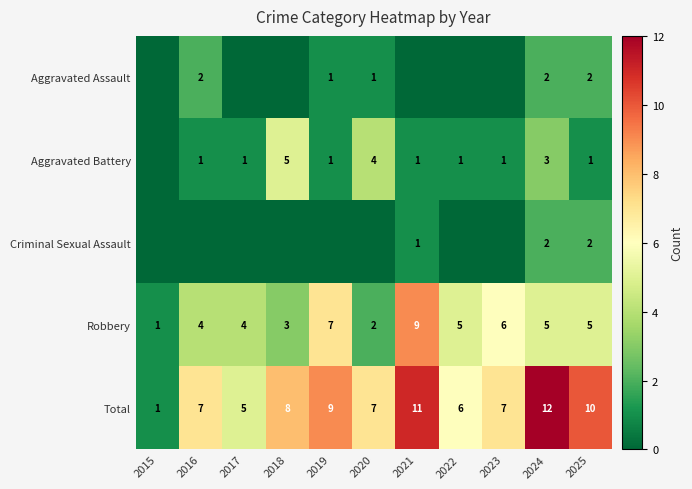

What is the sum of the Total values at 2016 and 2015?

8